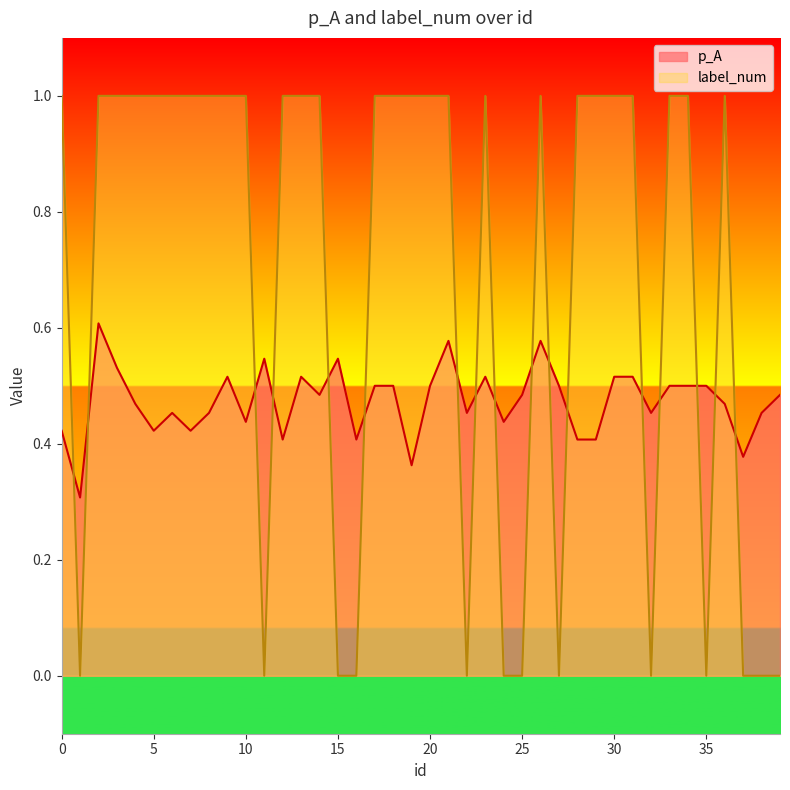

What are all the series names shown in the legend?

p_A, label_num